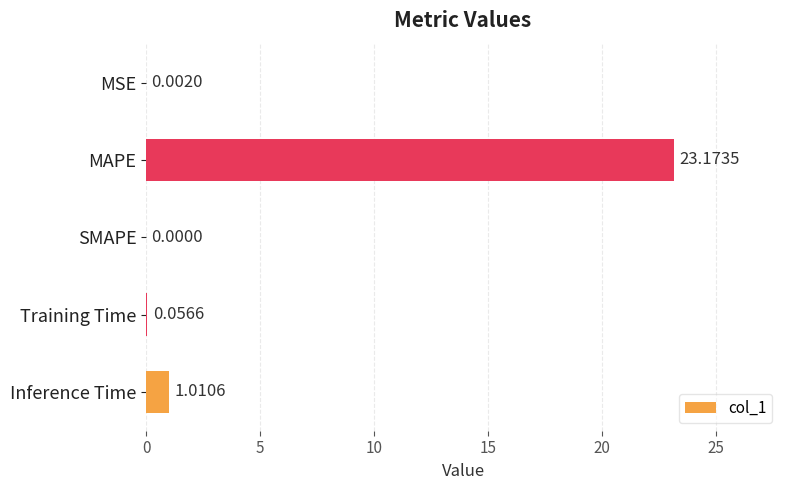

Which has a higher value, Training Time or MAPE?

MAPE